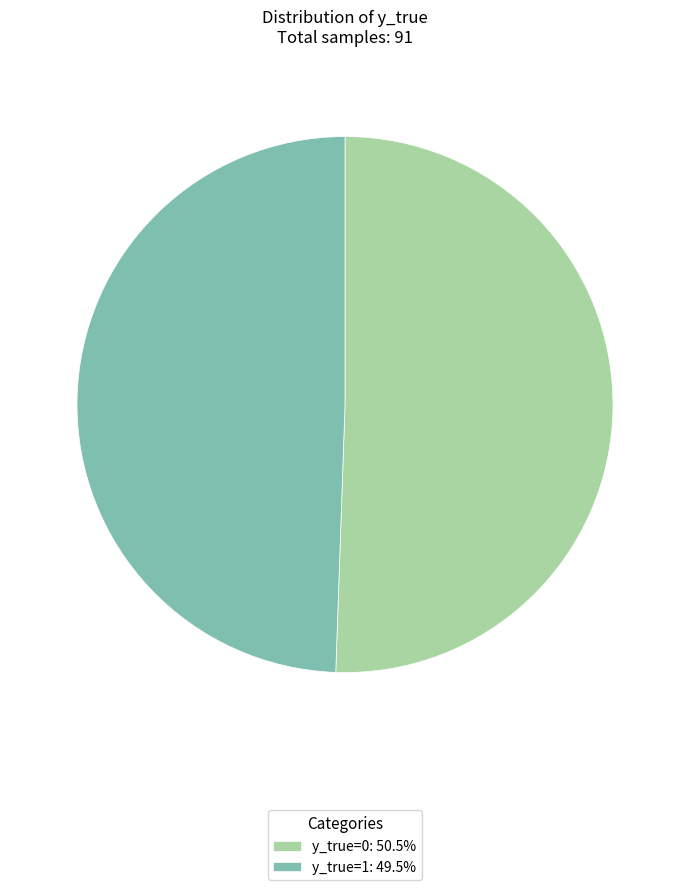

How many slices are in this pie chart?

2